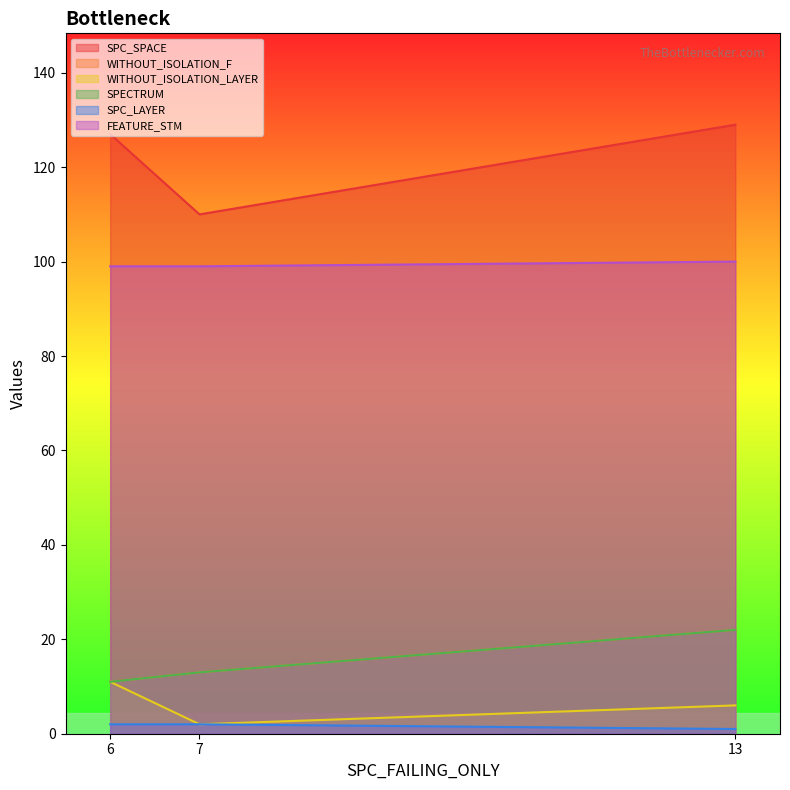

Which series has the largest range (max minus min)?

SPC_SPACE